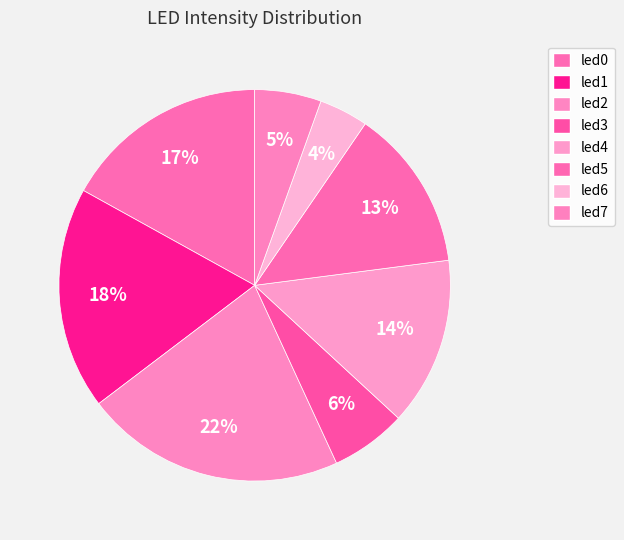

How many slices are in this pie chart?

8